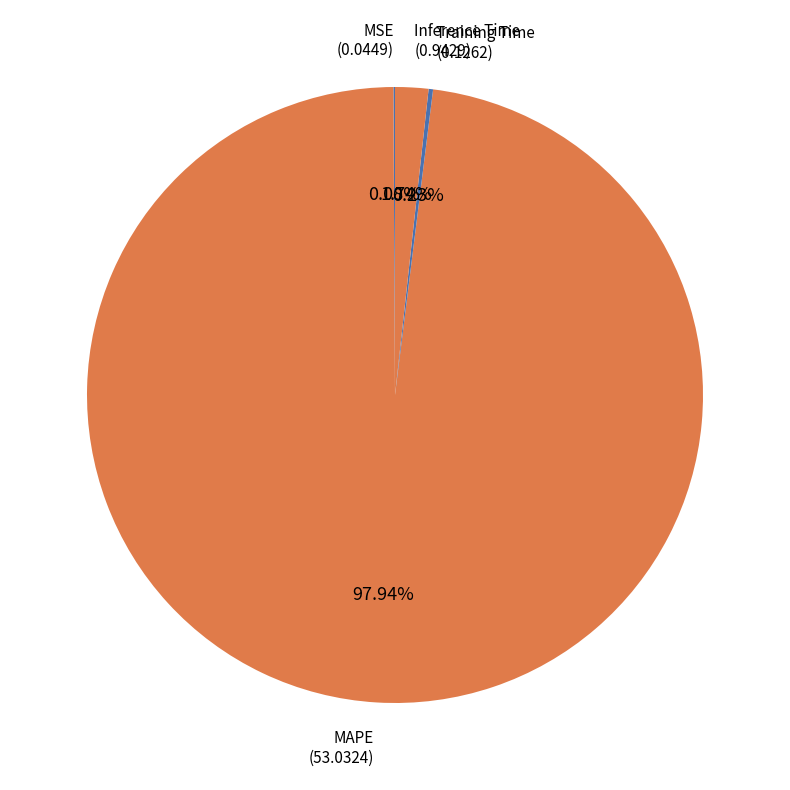

Which category has the smallest portion of the pie?

MSE